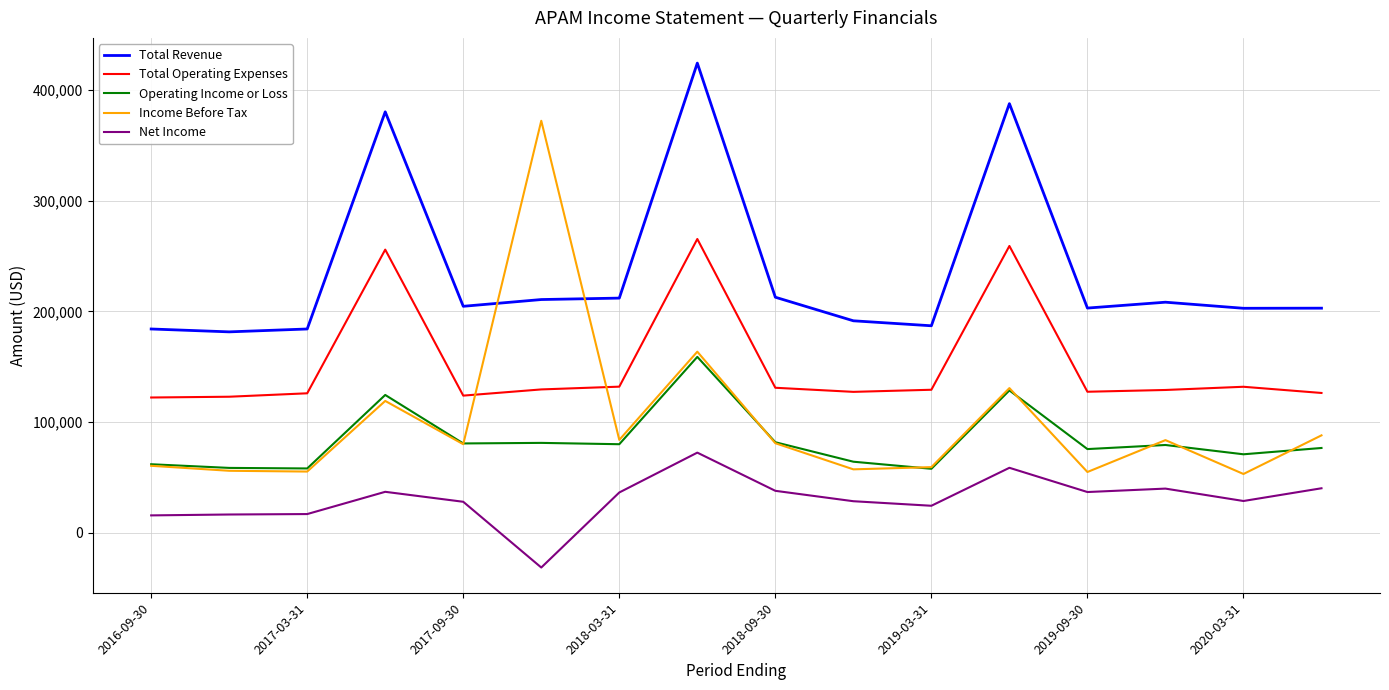

Does the chart display data point markers on the line(s)?

No